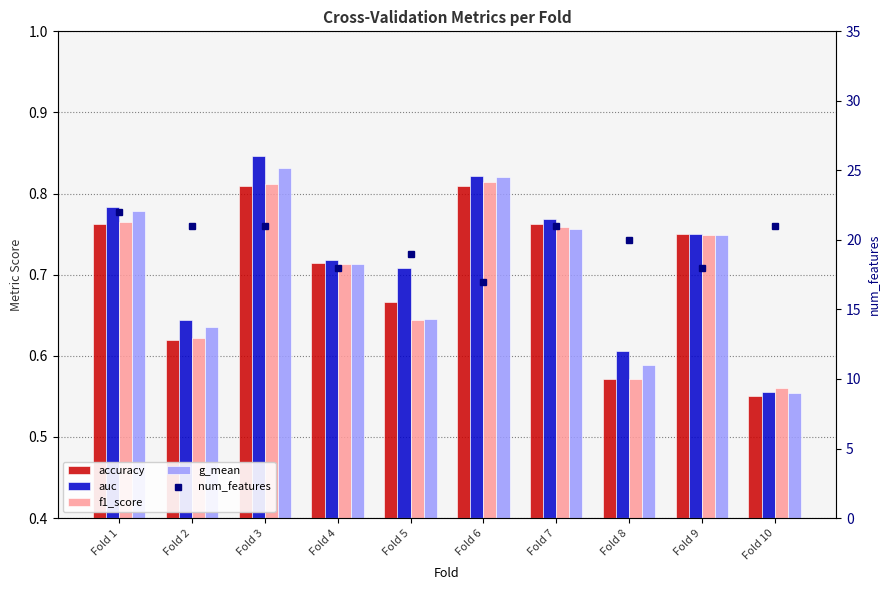

Reading left to right, extract all data points from this chart.

accuracy: Fold 1=0.8	Fold 2=0.6	Fold 3=0.8	Fold 4=0.7	Fold 5=0.7	Fold 6=0.8	Fold 7=0.8	Fold 8=0.6	Fold 9=0.8	Fold 10=0.6
auc: Fold 1=0.8	Fold 2=0.6	Fold 3=0.8	Fold 4=0.7	Fold 5=0.7	Fold 6=0.8	Fold 7=0.8	Fold 8=0.6	Fold 9=0.8	Fold 10=0.6
f1_score: Fold 1=0.8	Fold 2=0.6	Fold 3=0.8	Fold 4=0.7	Fold 5=0.6	Fold 6=0.8	Fold 7=0.8	Fold 8=0.6	Fold 9=0.7	Fold 10=0.6
g_mean: Fold 1=0.8	Fold 2=0.6	Fold 3=0.8	Fold 4=0.7	Fold 5=0.6	Fold 6=0.8	Fold 7=0.8	Fold 8=0.6	Fold 9=0.7	Fold 10=0.6
num_features: Fold 1=22.0	Fold 2=21.0	Fold 3=21.0	Fold 4=18.0	Fold 5=19.0	Fold 6=17.0	Fold 7=21.0	Fold 8=20.0	Fold 9=18.0	Fold 10=21.0